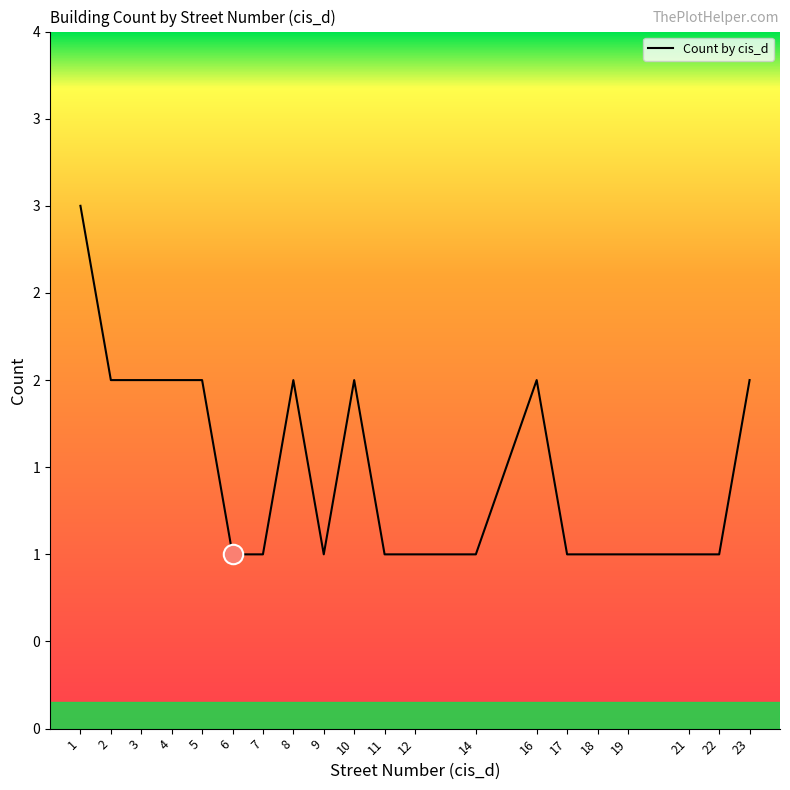

Does the chart have visible grid lines?

No